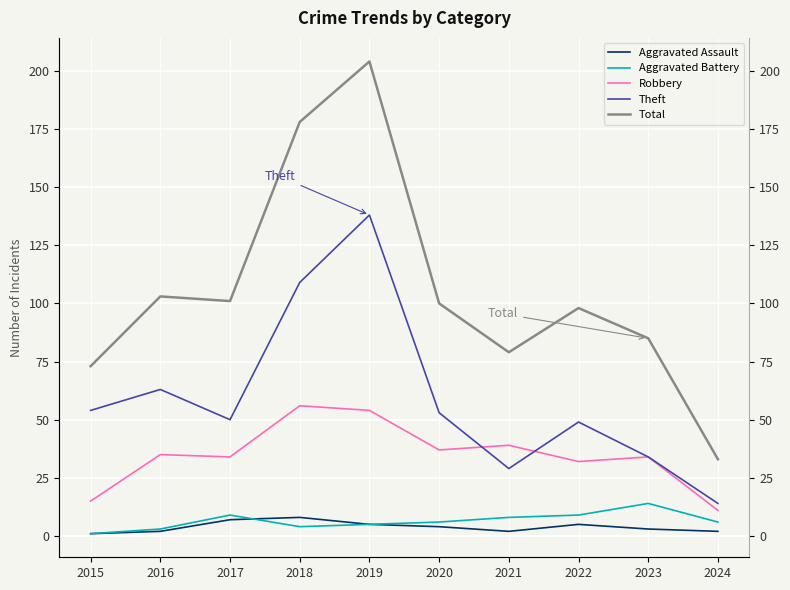

How many distinct data groups are displayed?

5